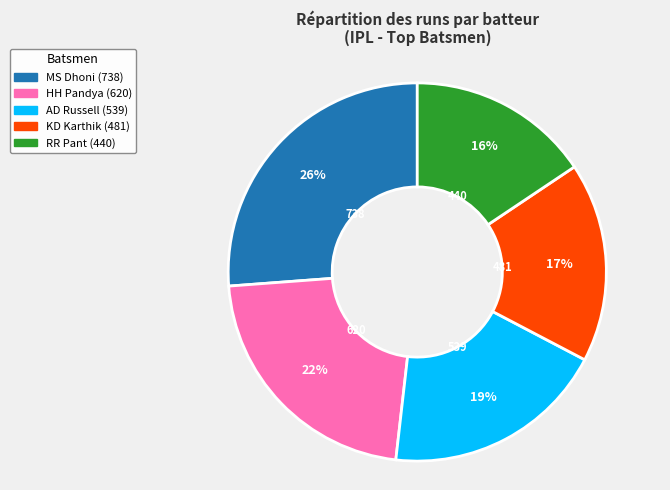

True or false: RR Pant accounts for 16% of the total.

True